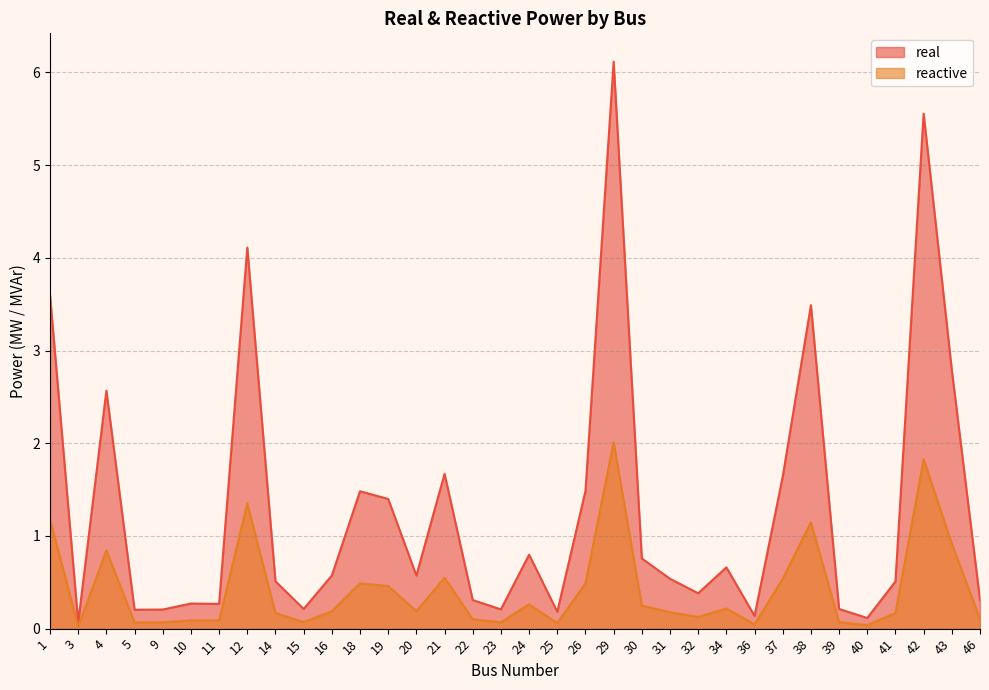

At how many categories does at least one series exceed 2?

7